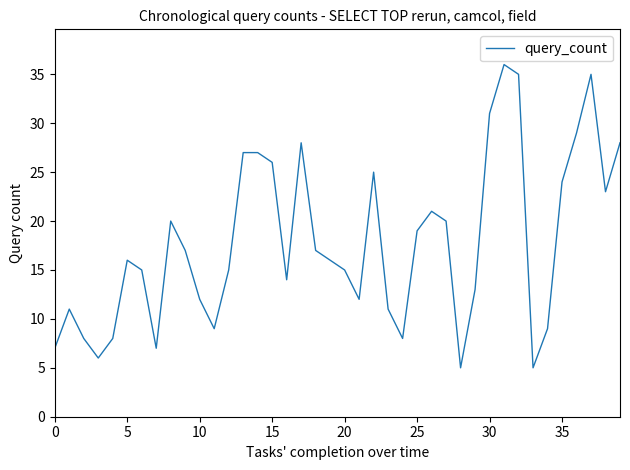

How many interior local valleys (lower than both neighbors) does the data have?

9